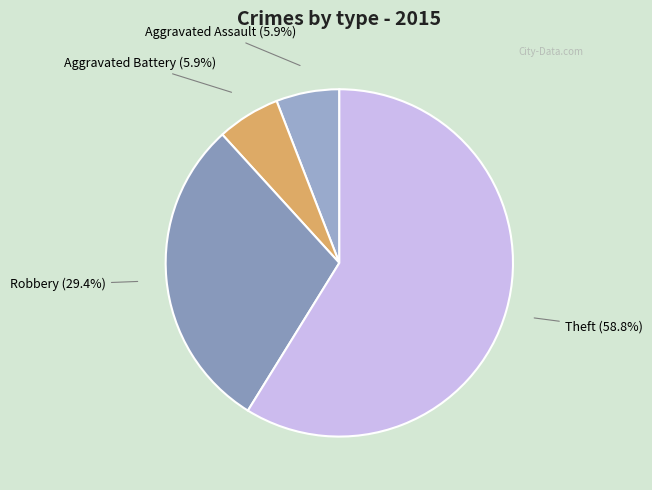

Which category has the biggest portion of the pie?

Theft